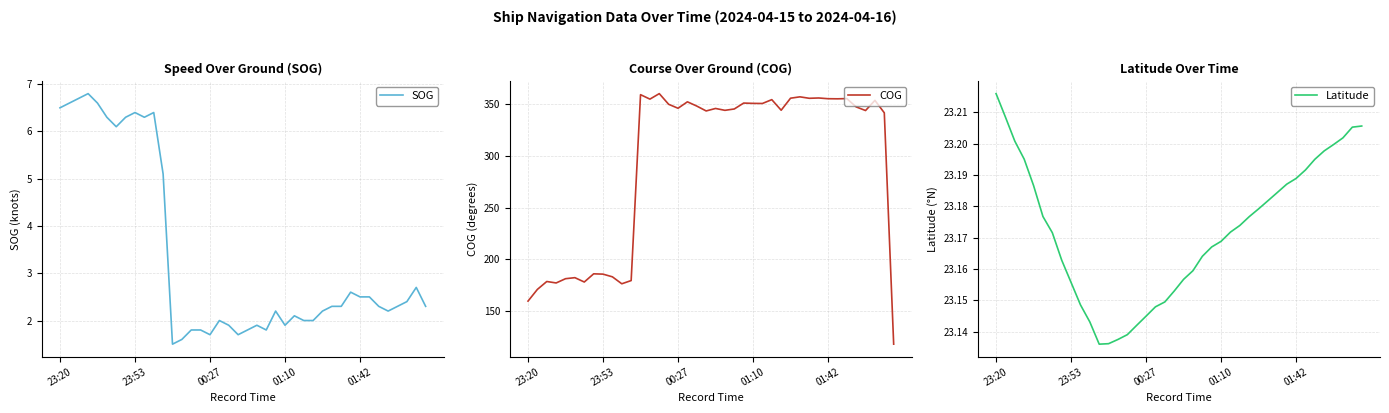

What is the difference between the maximum and minimum values in the COG series?

241.5